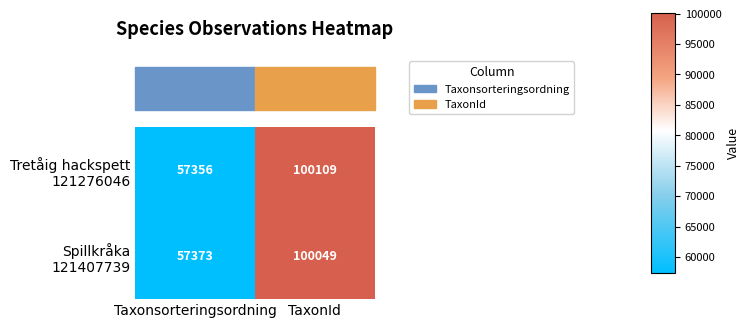

What is the difference between the highest and lowest values at Taxonsorteringsordning?

17